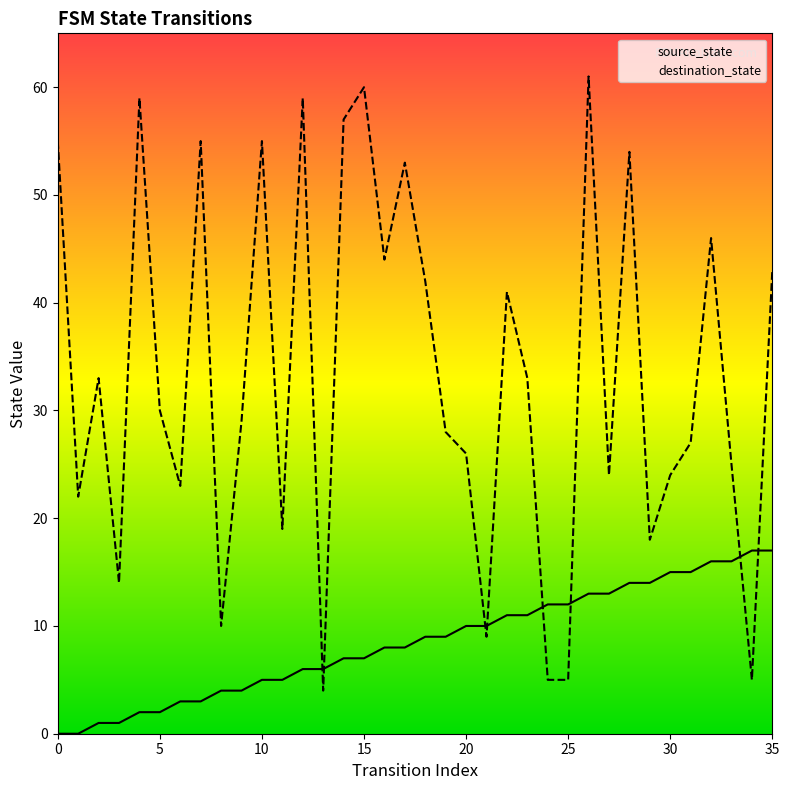

Which series has the largest total across all categories?

destination_state